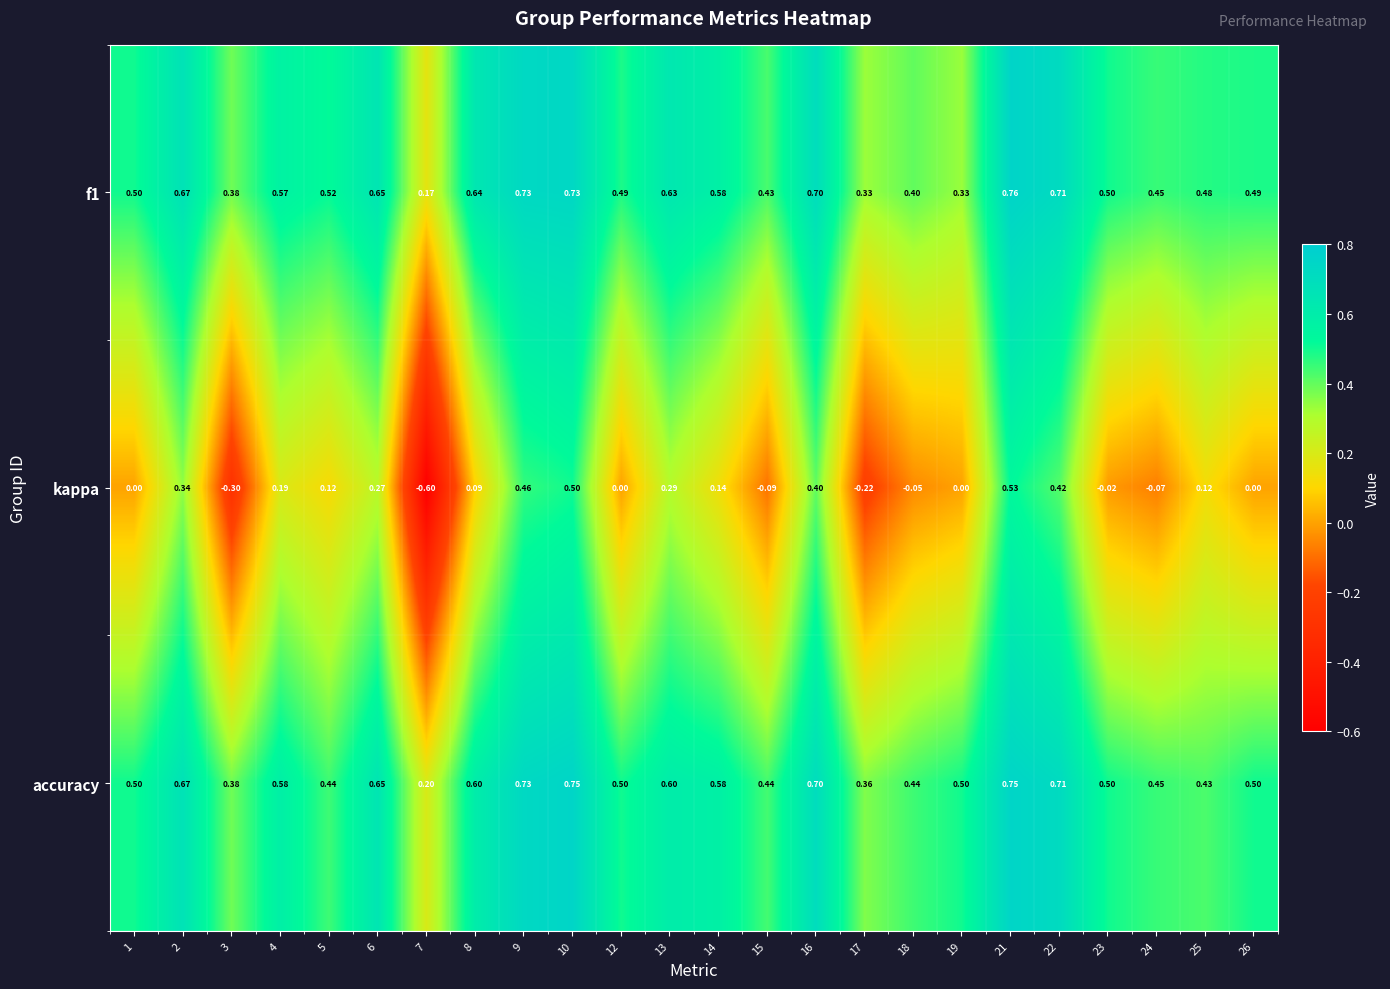

At 26, list the series in order from smallest to largest.

kappa, f1, accuracy